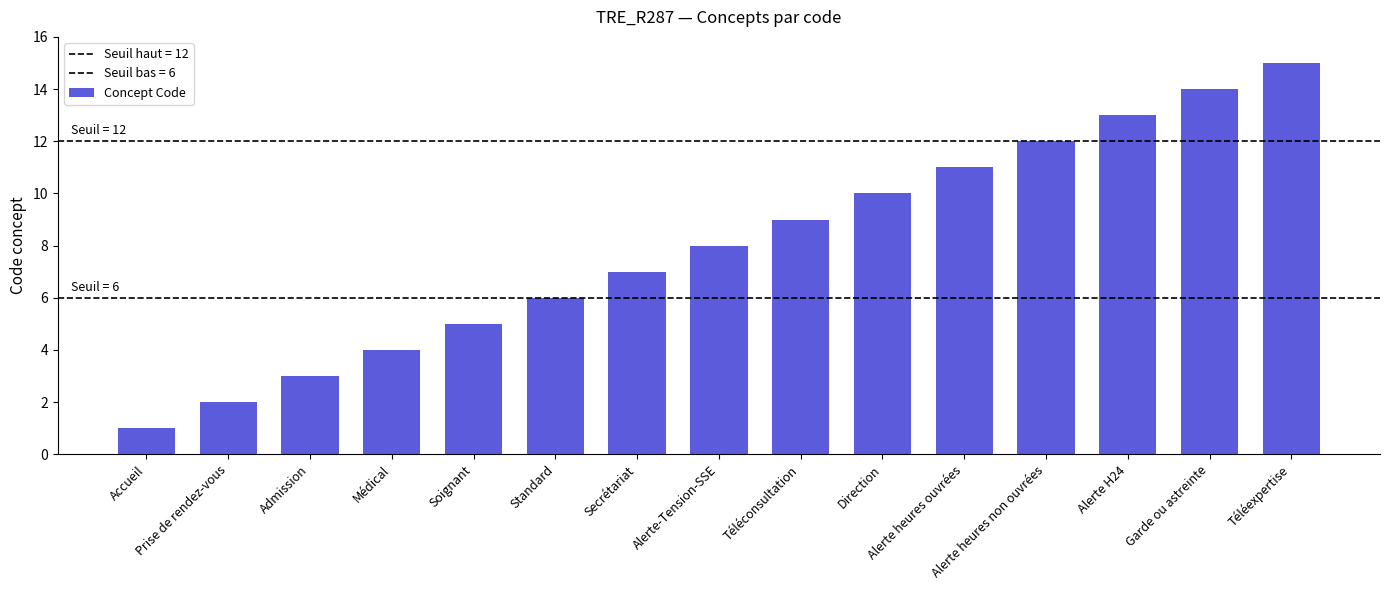

List the labels in order of value, largest first.

Téléexpertise, Garde ou astreinte, Alerte H24, Alerte heures non ouvrées, Alerte heures ouvrées, Direction, Téléconsultation, Alerte-Tension-SSE, Secrétariat, Standard, Soignant, Médical, Admission, Prise de rendez-vous, Accueil